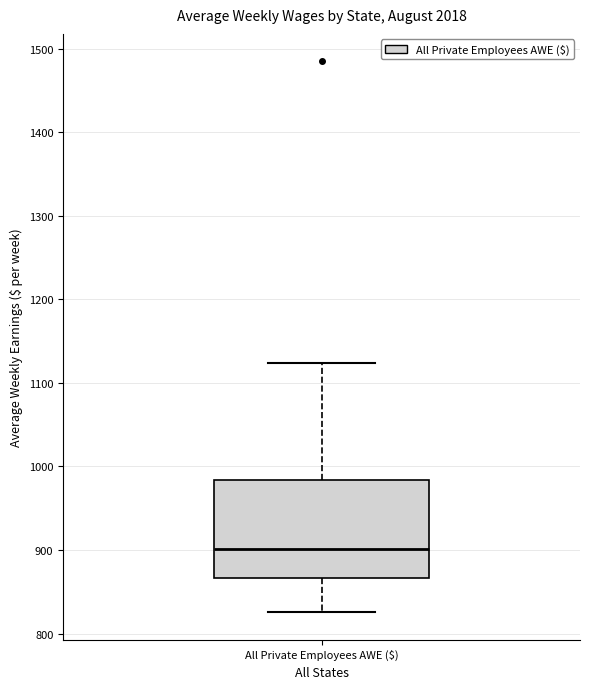

Transcribe this box plot: give where the median line is, the range the box spans, and where the two whiskers end, as read against the y-axis. The values are not printed on the chart, so give them approximately, as read against the axis.

median 900, box 870 to 980, whiskers 830 to 1120